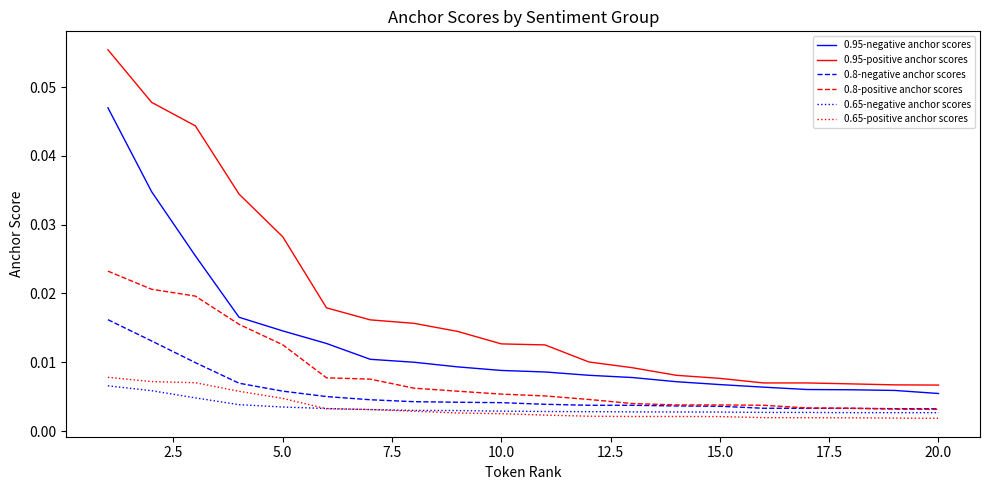

Which series has the largest range (max minus min)?

0.95-positive anchor scores